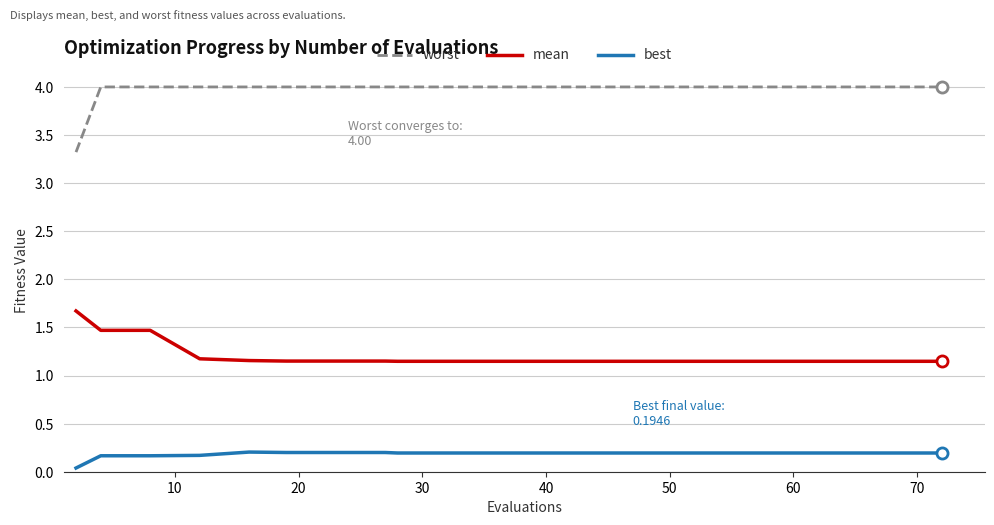

Which series has the largest total across all categories?

worst